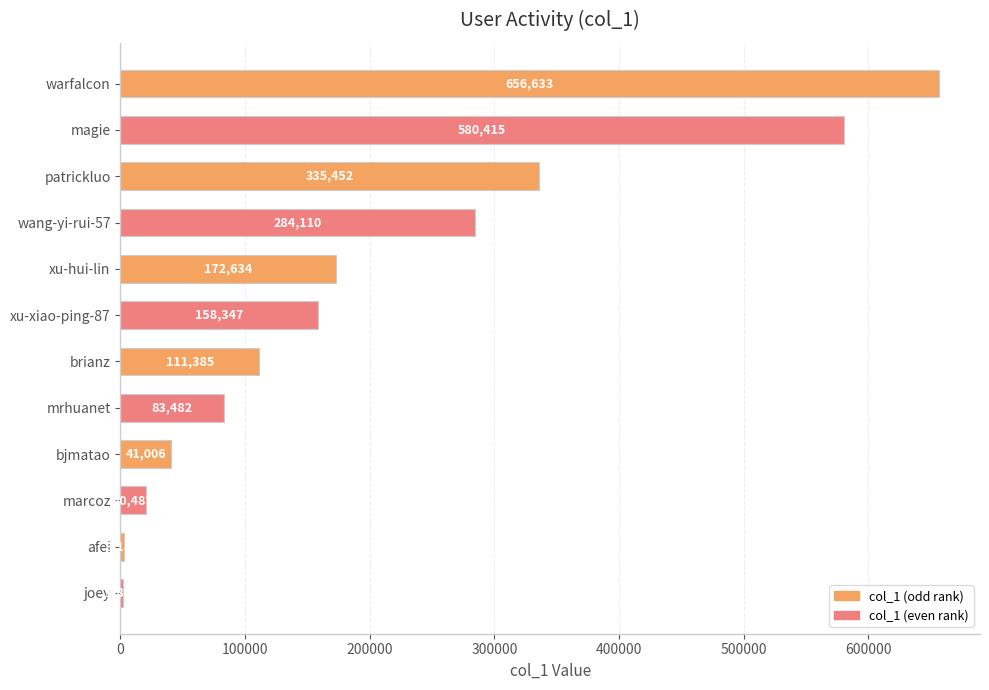

What is the change in value from patrickluo to joey?

-333630